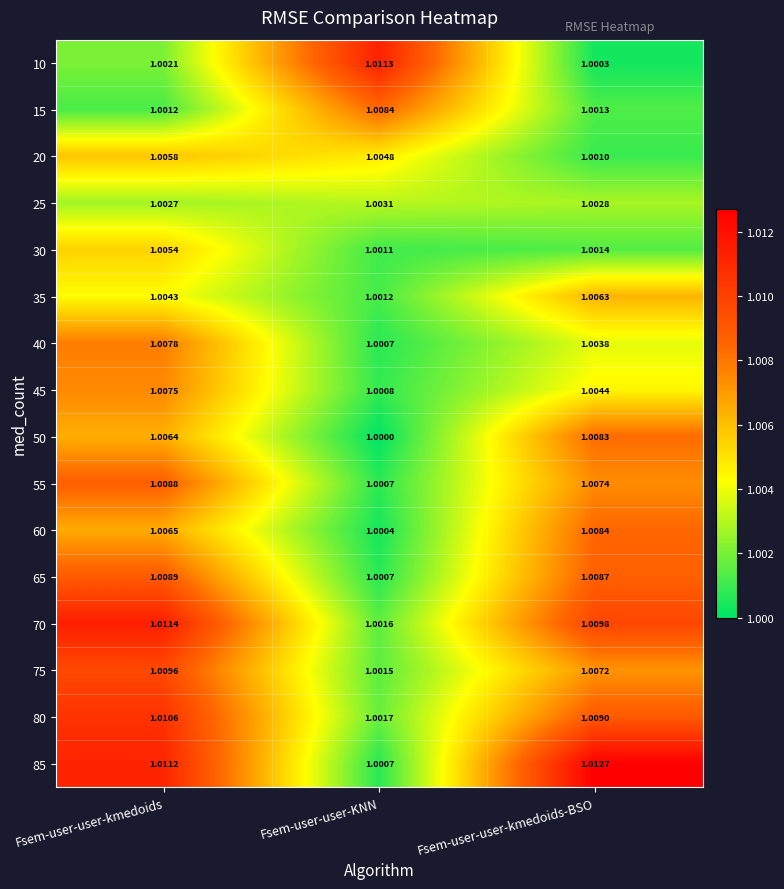

Rank the categories by 70 value from highest to lowest.

Fsem-user-user-kmedoids, Fsem-user-user-kmedoids-BSO, Fsem-user-user-KNN